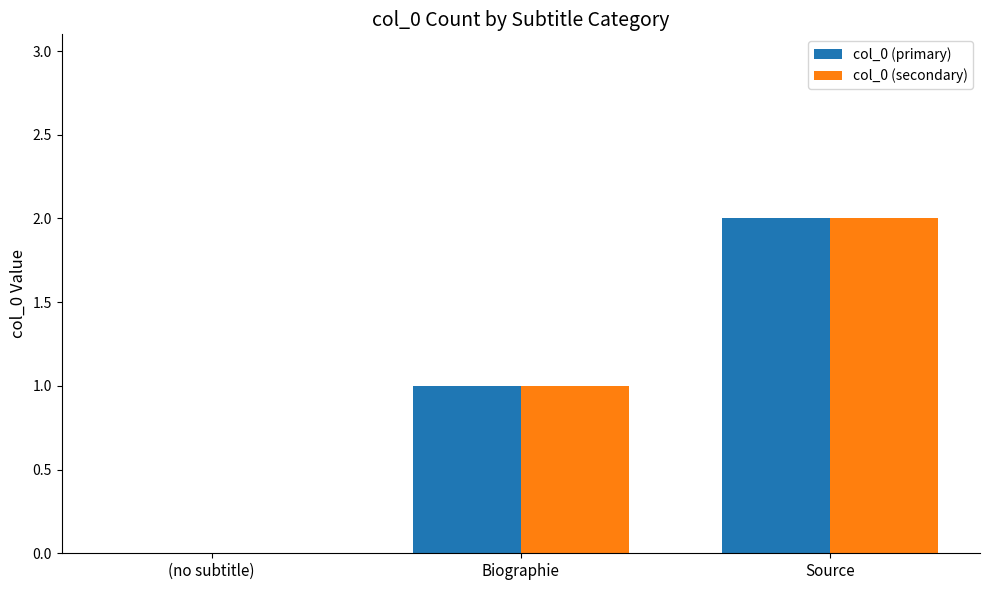

Which category has the highest value across all series?

Source